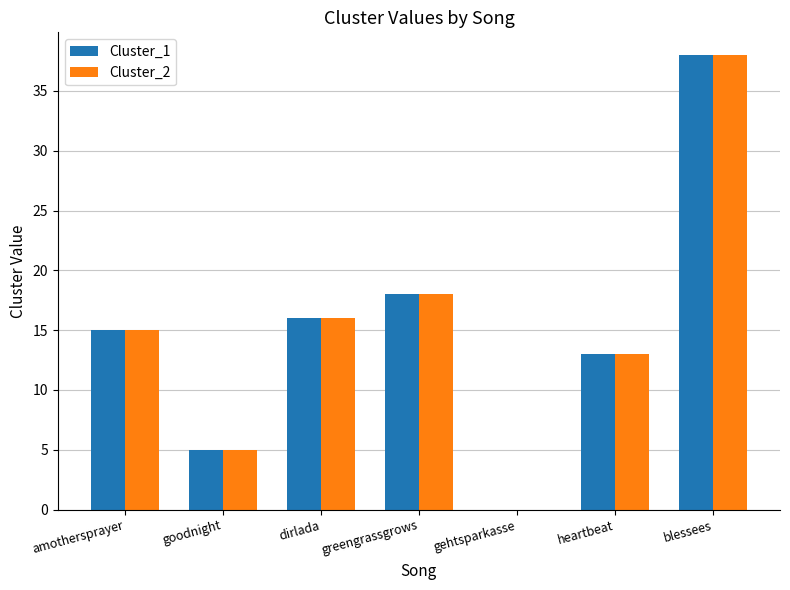

At which label is Cluster_1 closest to 19?

greengrassgrows